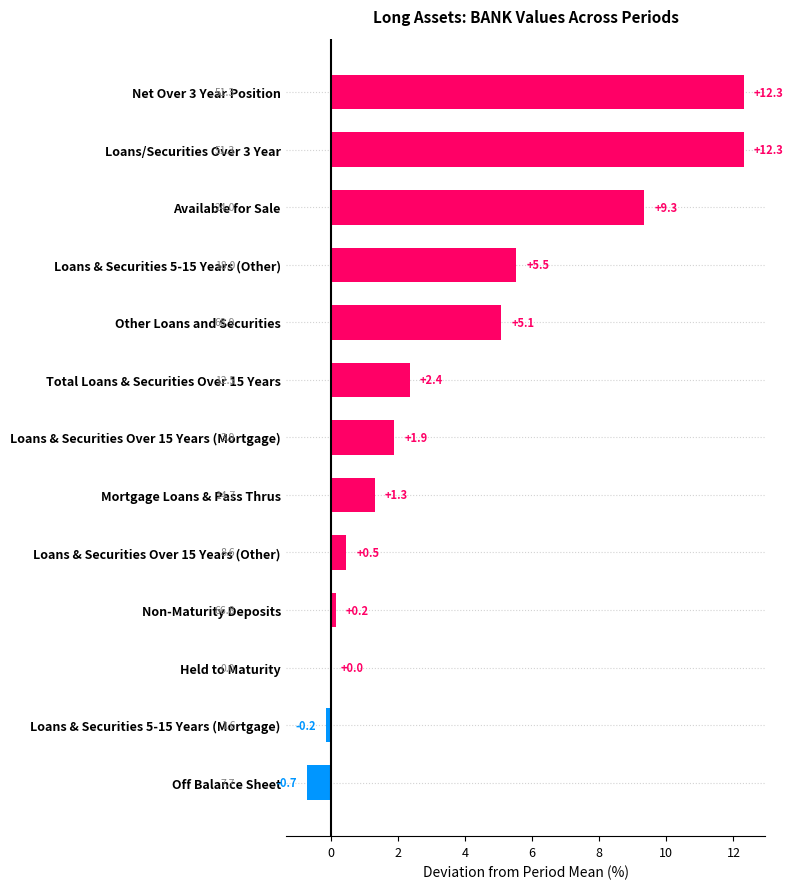

Reading bottom to top, transcribe all the data shown in this chart.

Off Balance Sheet=-0.7	Loans & Securities 5-15 Years (Mortgage)=-0.2	Held to Maturity=0.0	Non-Maturity Deposits=0.2	Loans & Securities Over 15 Years (Other)=0.5	Mortgage Loans & Pass Thrus=1.3	Loans & Securities Over 15 Years (Mortgage)=1.9	Total Loans & Securities Over 15 Years=2.4	Other Loans and Securities=5.1	Loans & Securities 5-15 Years (Other)=5.5	Available for Sale=9.3	Loans/Securities Over 3 Year=12.3	Net Over 3 Year Position=12.3